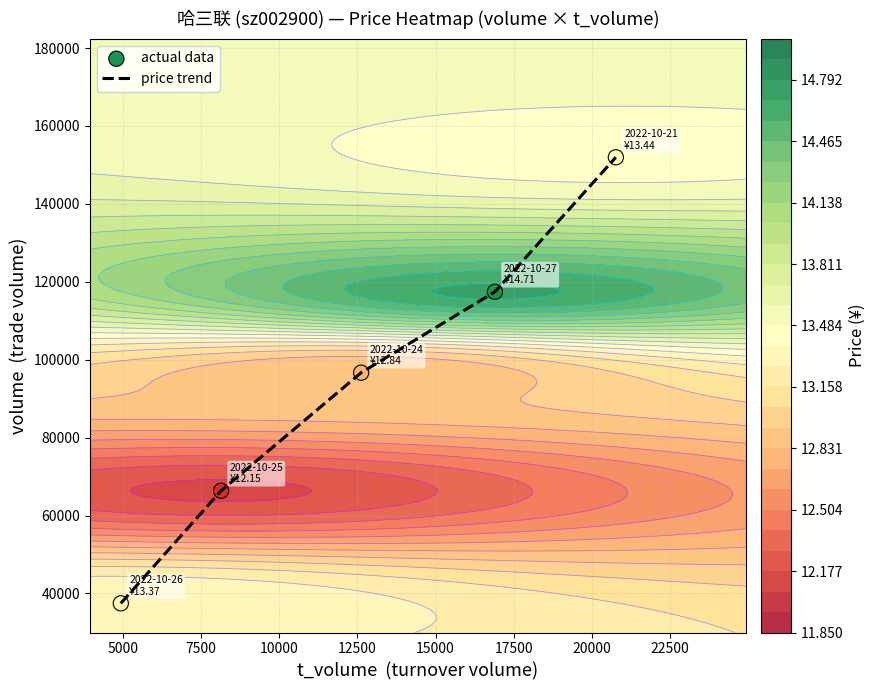

Which series has the largest total across all categories?

price trend